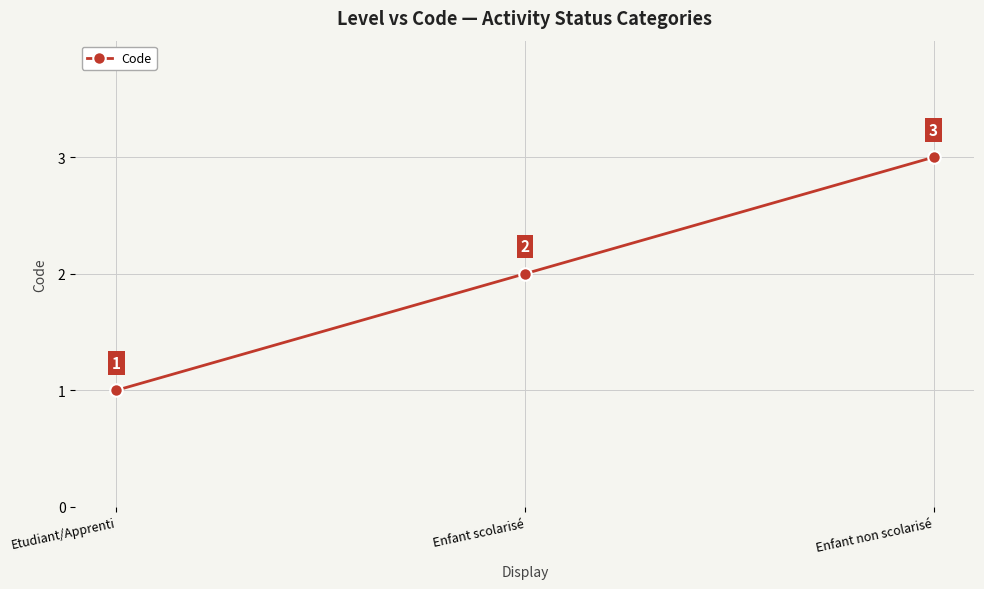

Which has a higher value, Enfant scolarisé or Etudiant/Apprenti?

Enfant scolarisé